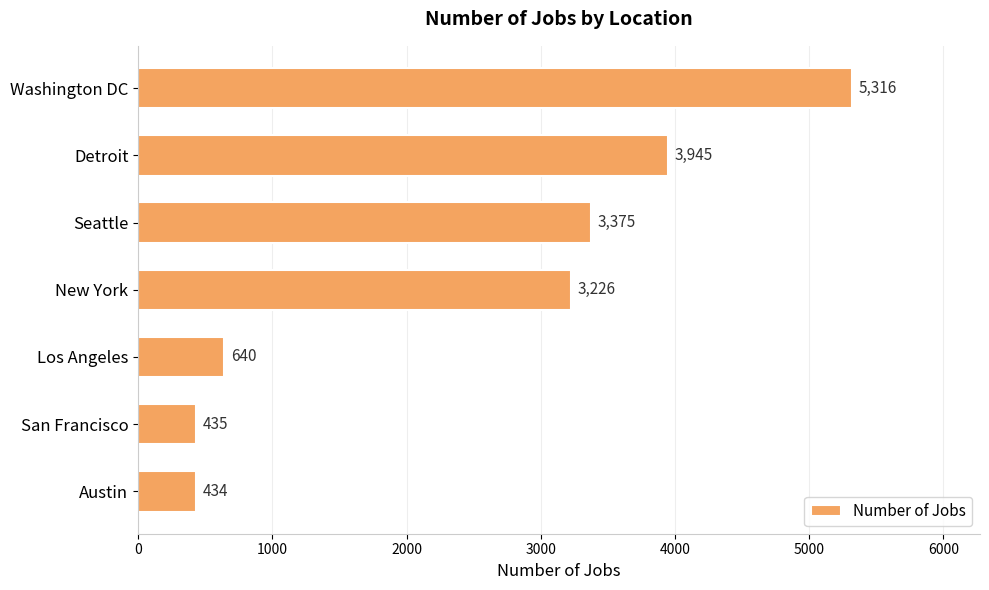

The value at San Francisco is 435. True or false?

True